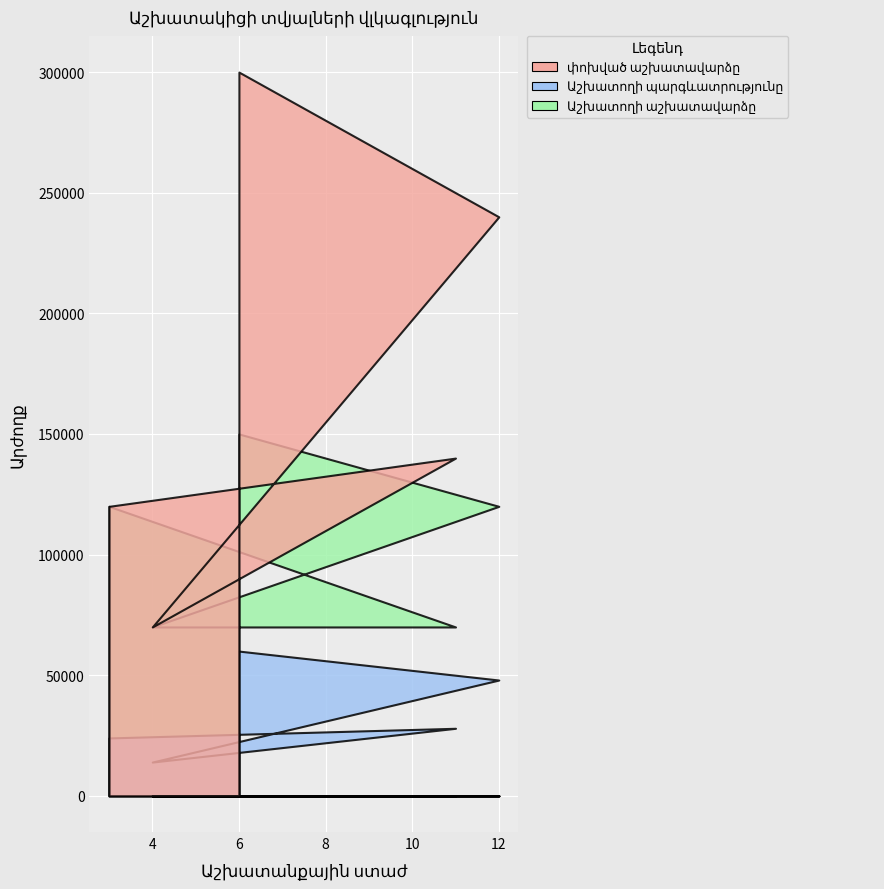

What is the difference between the second highest and minimum values in the փոխված աշխատավարձը series?

170000